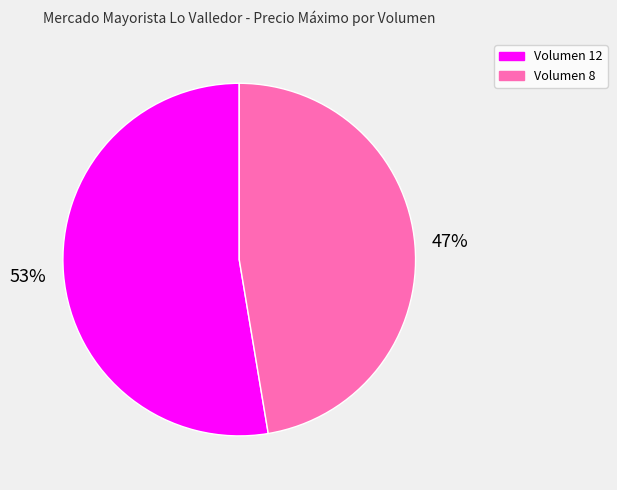

How many segments does this pie chart have?

2